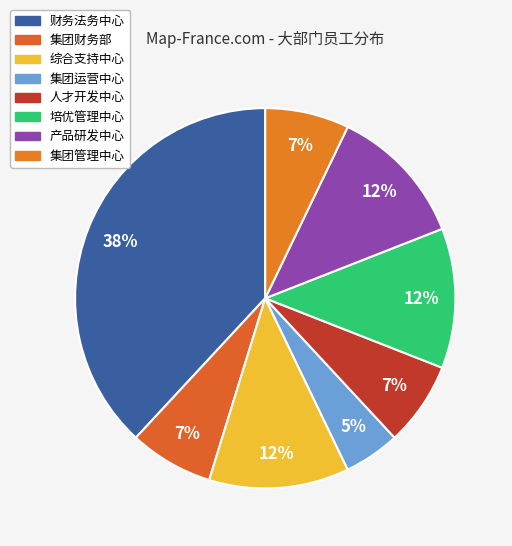

To the nearest percent, what portion does 财务法务中心 represent?

38%